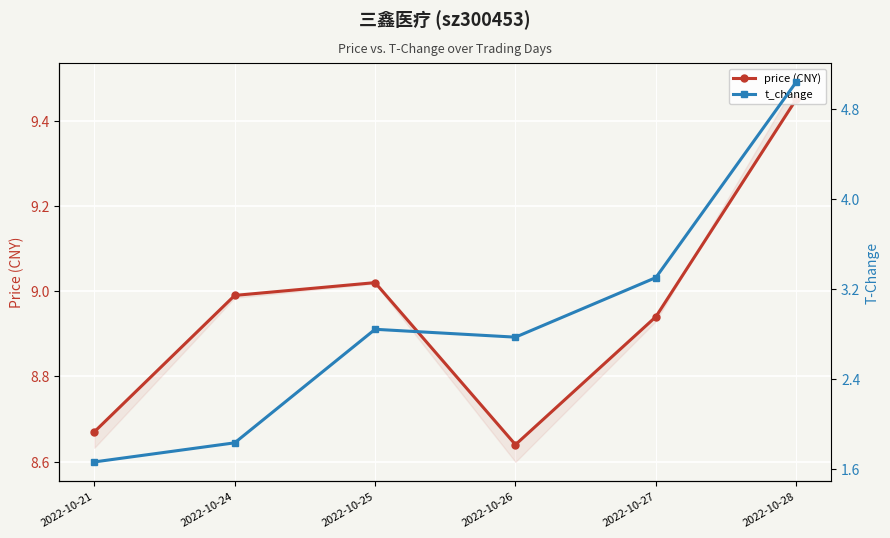

Between 2022-10-25 and 2022-10-28, which series saw the biggest shift?

t_change